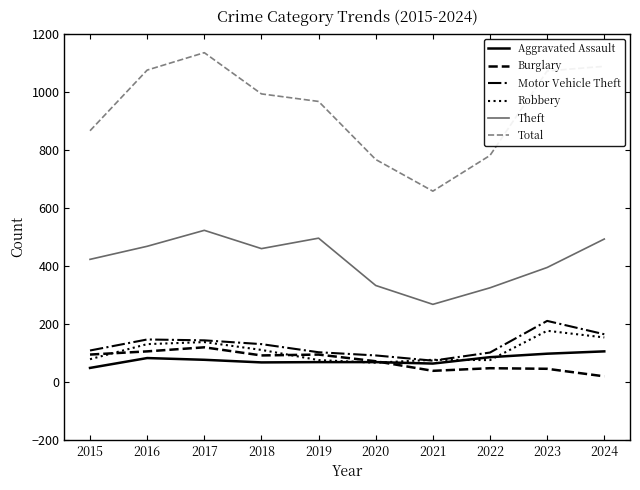

Which series has the largest range (max minus min)?

Total